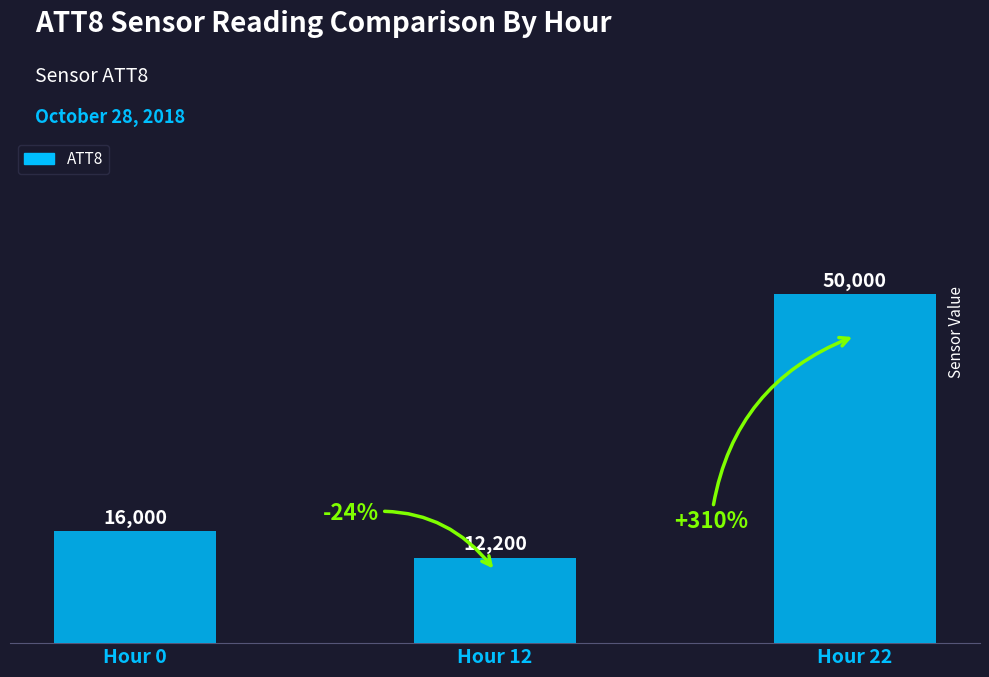

What is the sum of all values?

78200